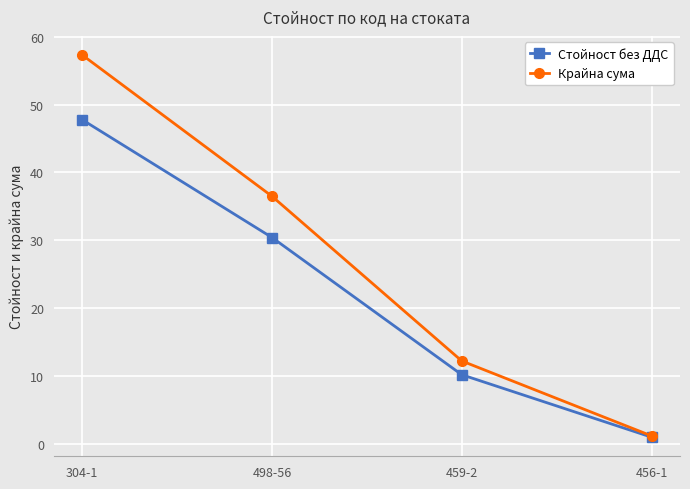

Count the number of categories in the chart.

4